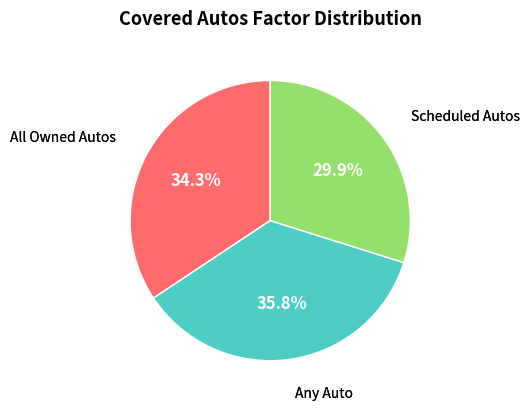

Is there a majority slice in this chart?

No